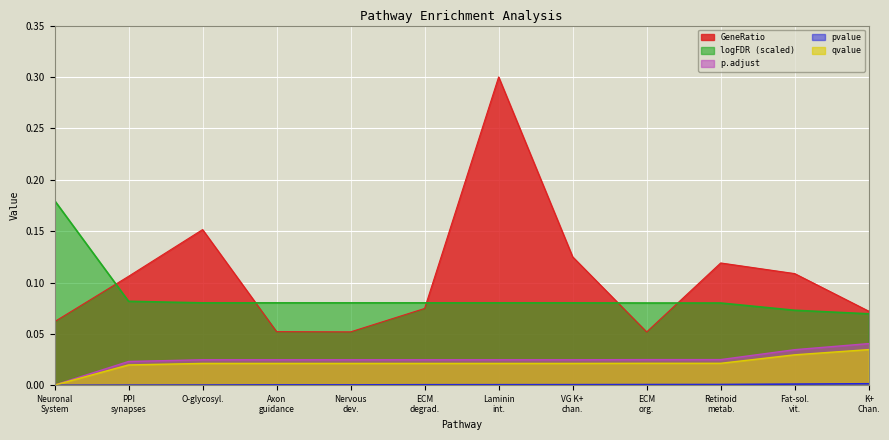

True or false: p.adjust has more than 2 points higher than both neighbors.

False